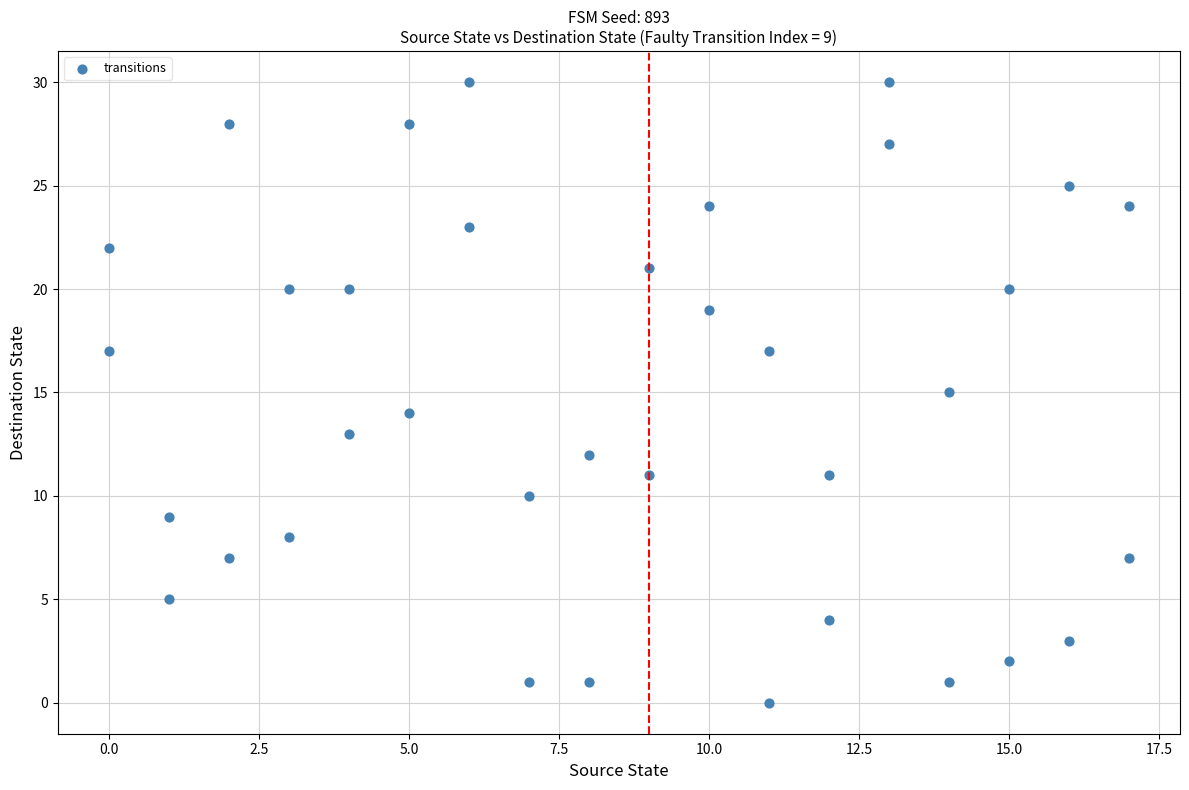

What is the range of Y values (max minus min)?

30